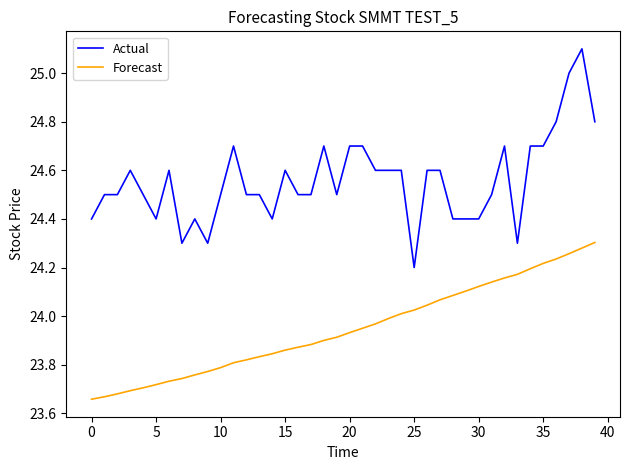

What is the maximum value shown in the chart?

25.1